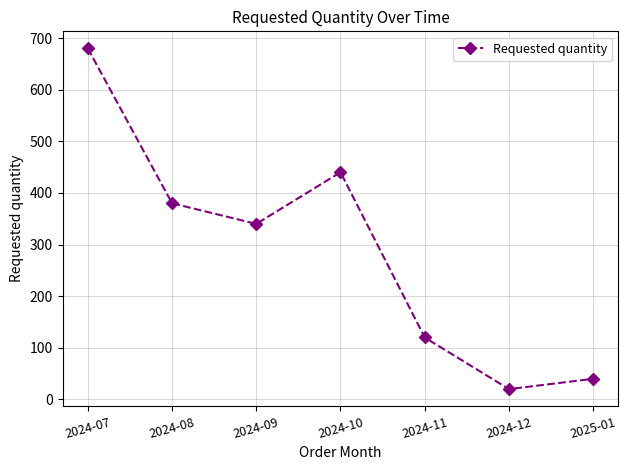

List the labels in order of value, largest first.

2024-07, 2024-10, 2024-08, 2024-09, 2024-11, 2025-01, 2024-12